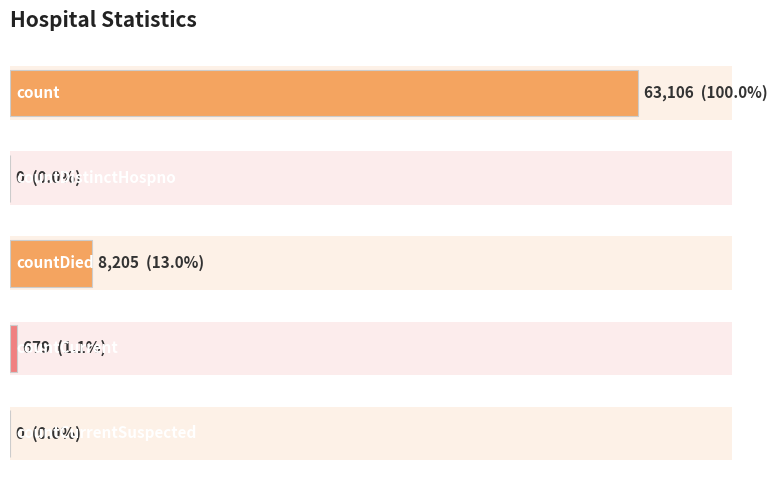

What is the greatest value displayed?

63106